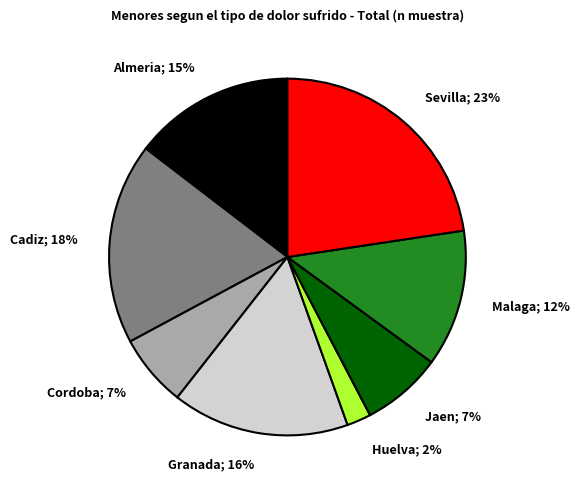

Is there any slice that represents more than half of the pie?

No